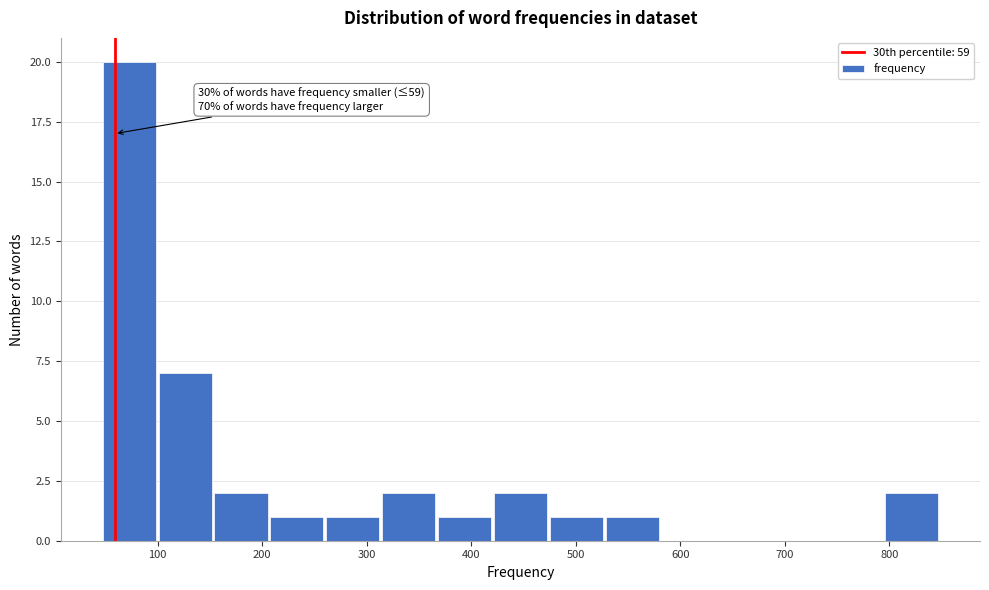

Which range on the x-axis has the tallest bar?

50 to 100